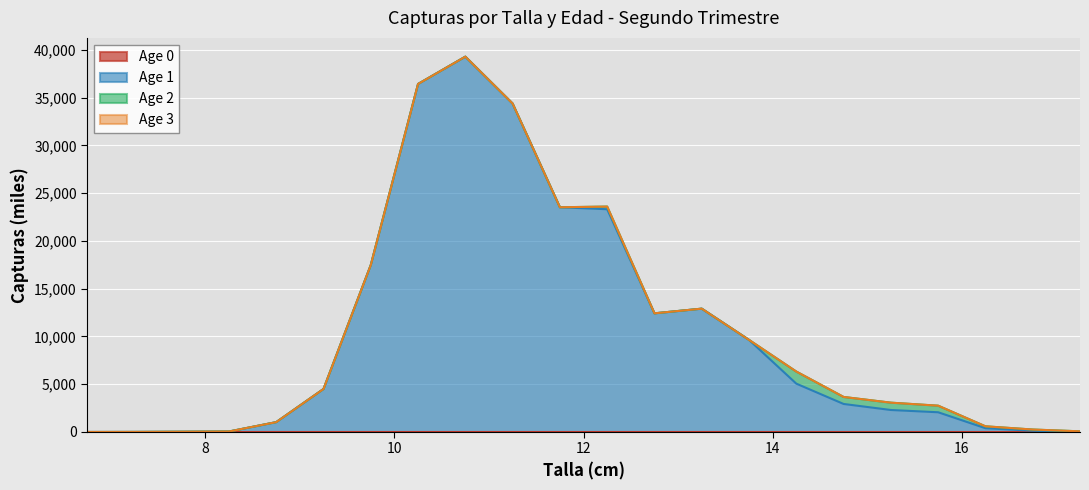

What is the total value across all series at 15.75?

2754.0